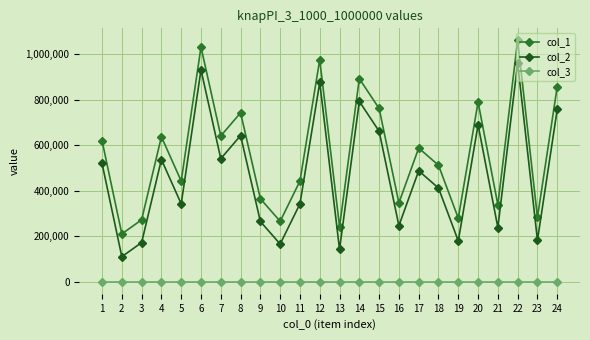

What is the value of the col_3 point at the 7th from the left?

1